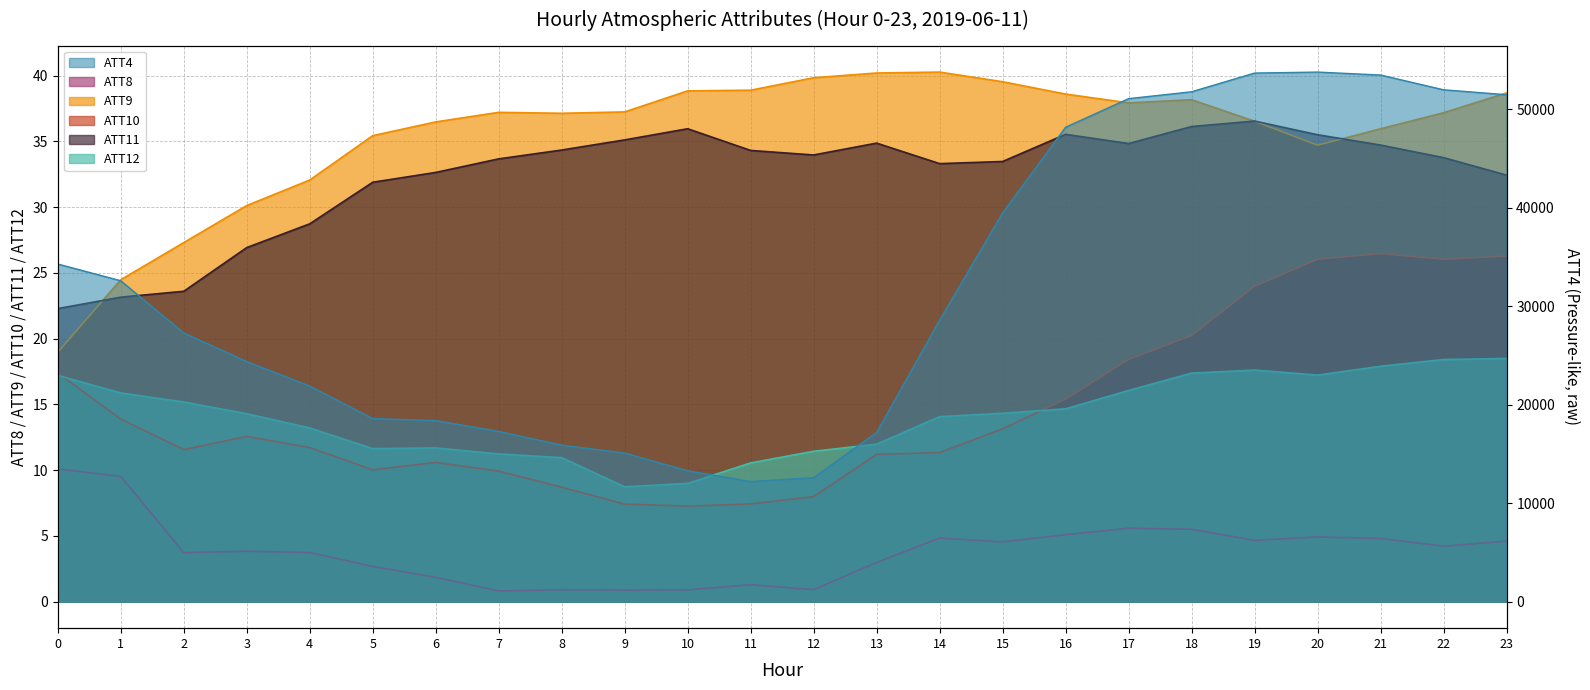

Between 10 and 12, which series saw the biggest shift?

ATT4